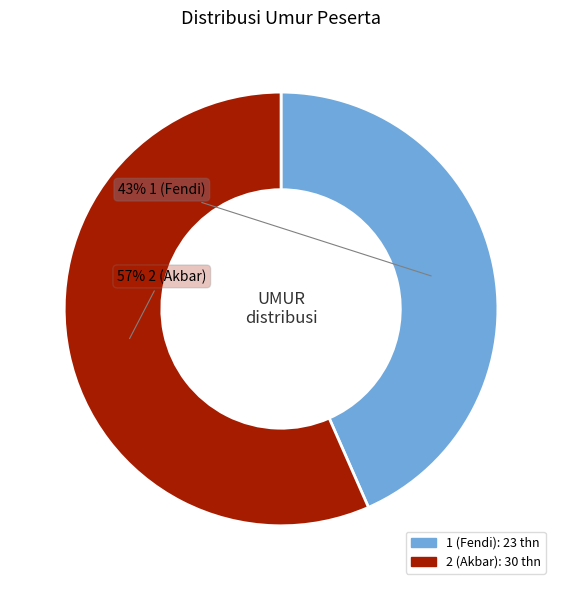

True or false: 1 (Fendi) accounts for 43% of the total.

True